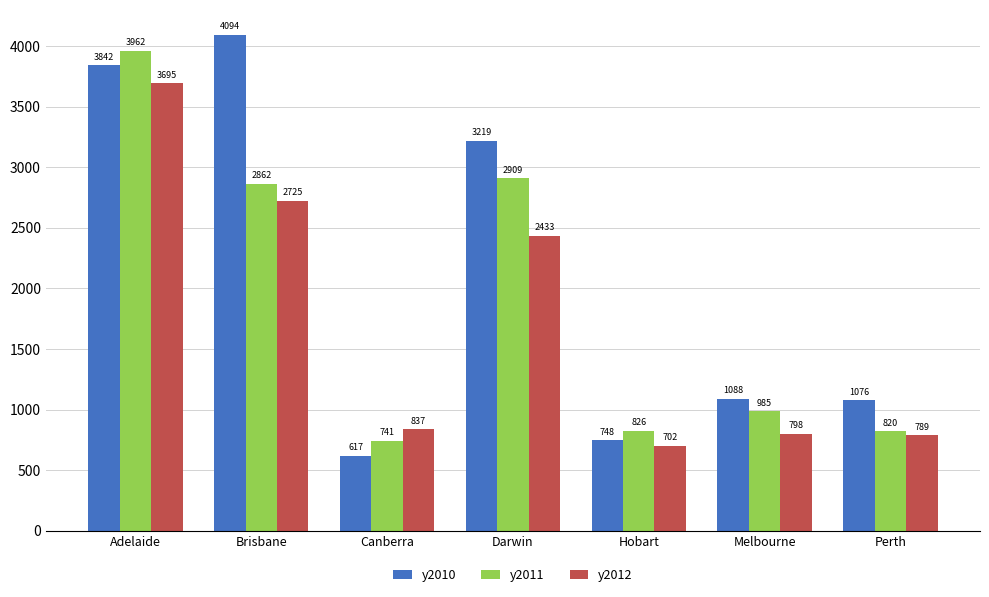

List the series in order of their overall mean, highest first.

y2010, y2011, y2012